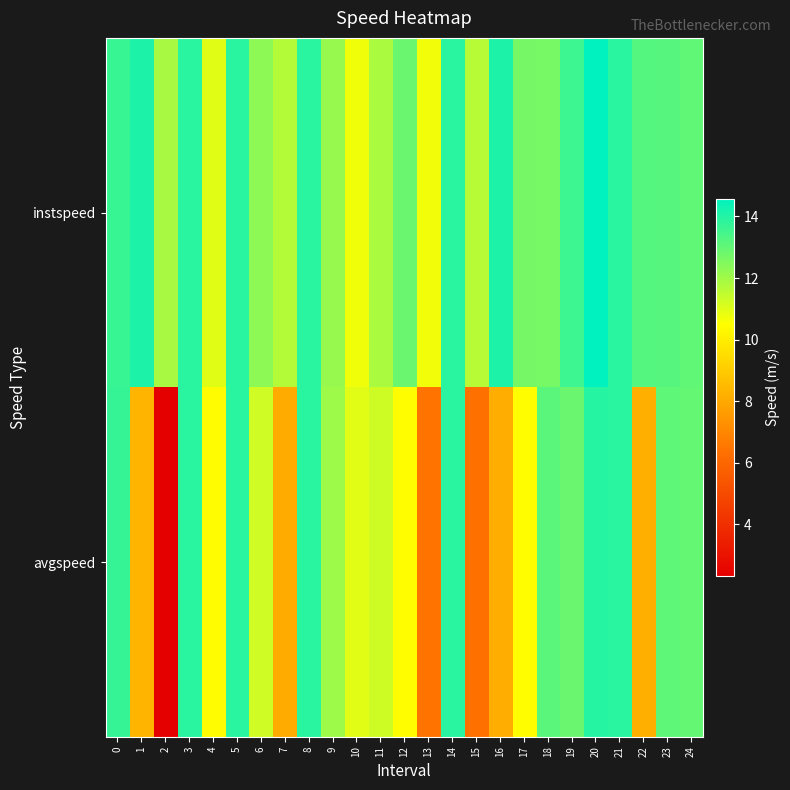

Which series has the largest range (max minus min)?

avgspeed